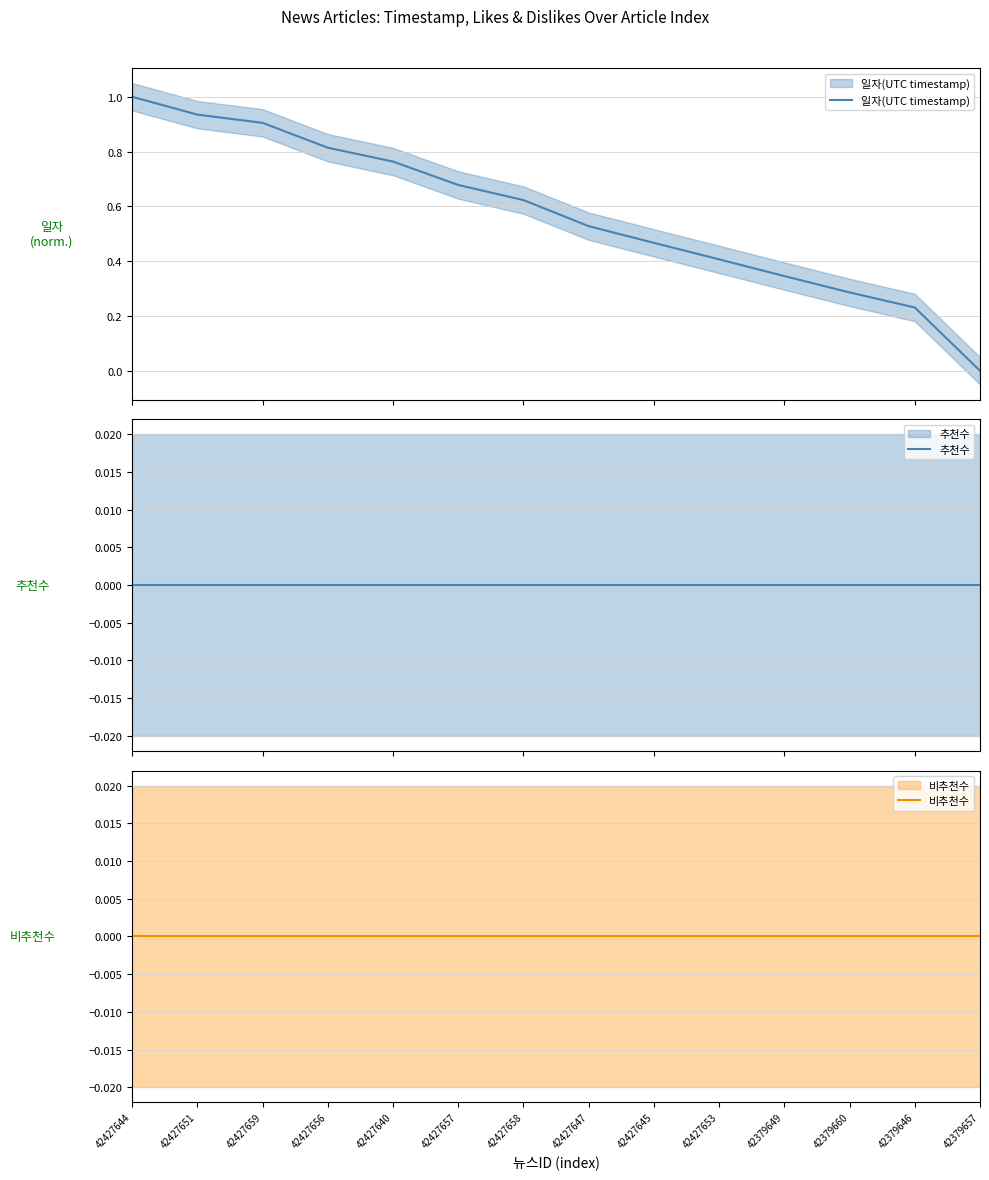

True or false: 비추천수 has more than 1 points higher than both neighbors.

False